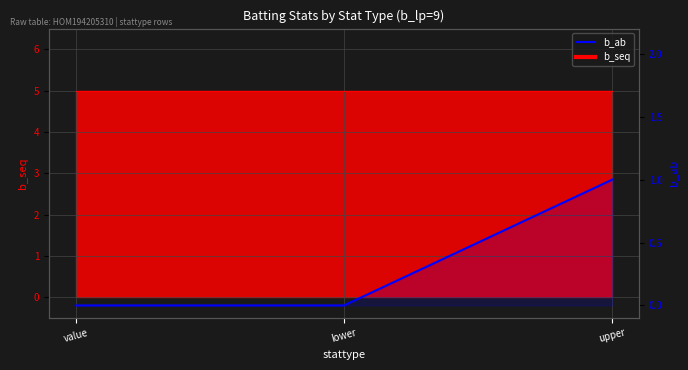

True or false: the data shows 0 at value.

False